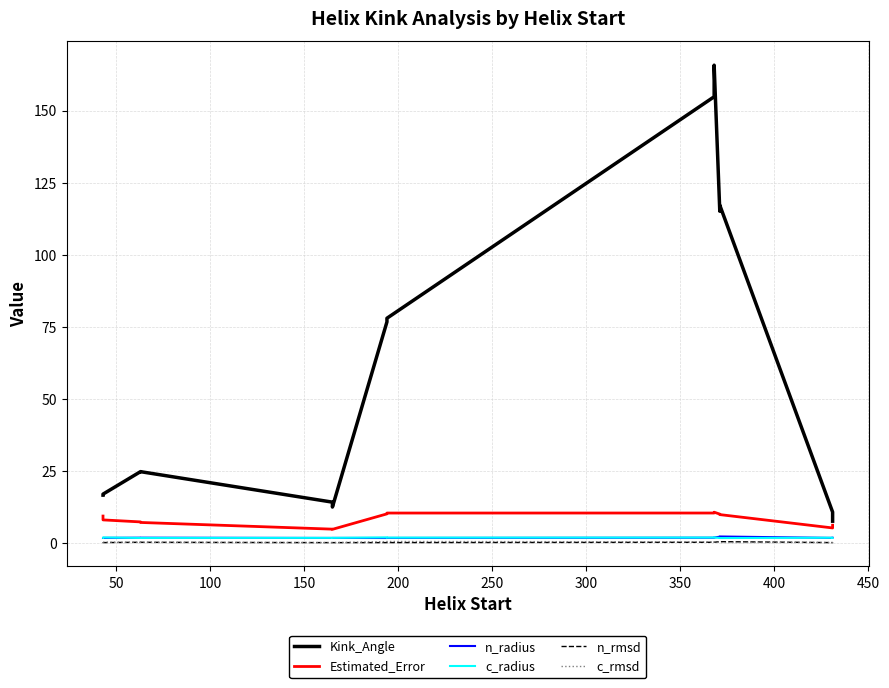

What is the lowest value of the c_rmsd series?

0.3